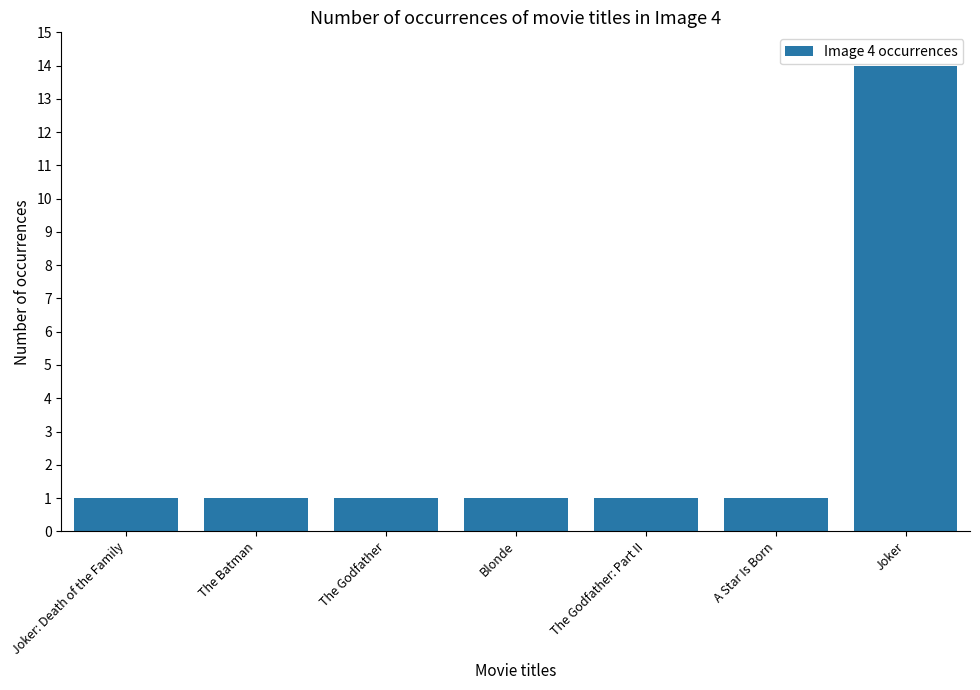

What is the smallest value displayed?

1